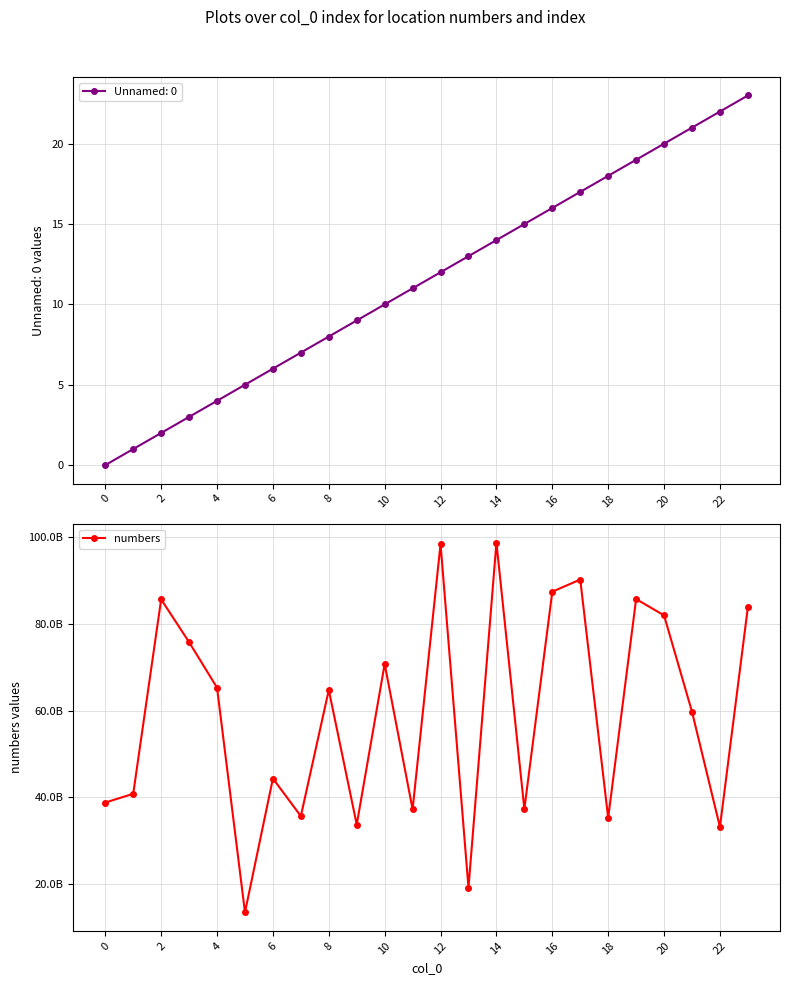

How many interior local peaks (higher than both neighbors) does the data have?

8